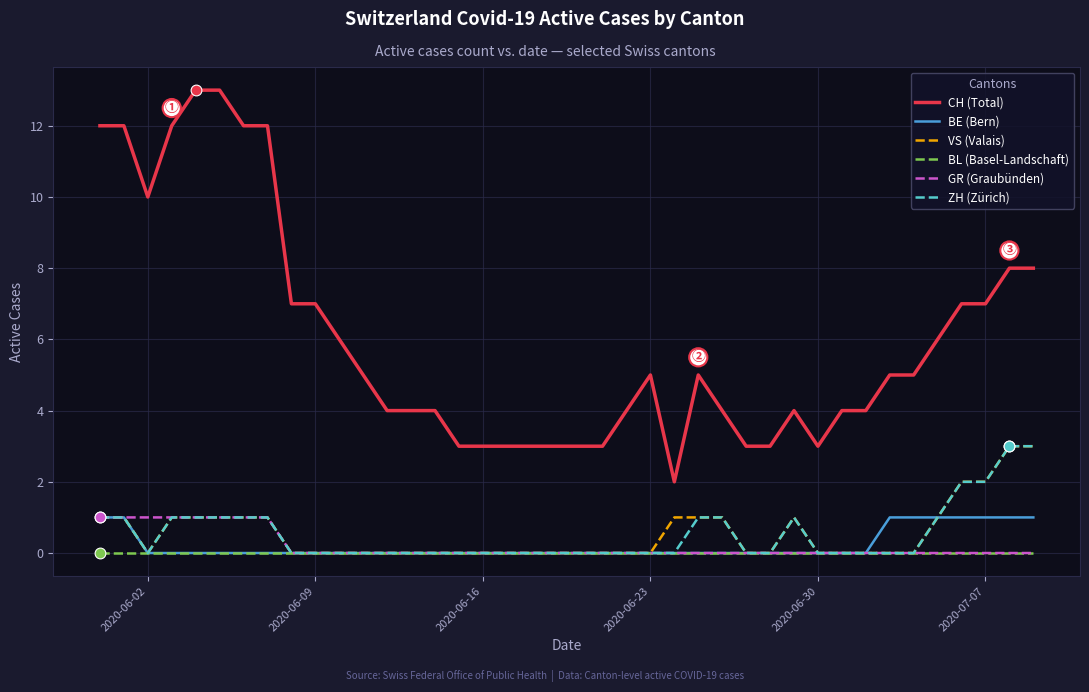

Which series has the widest spread of values?

CH (Total)